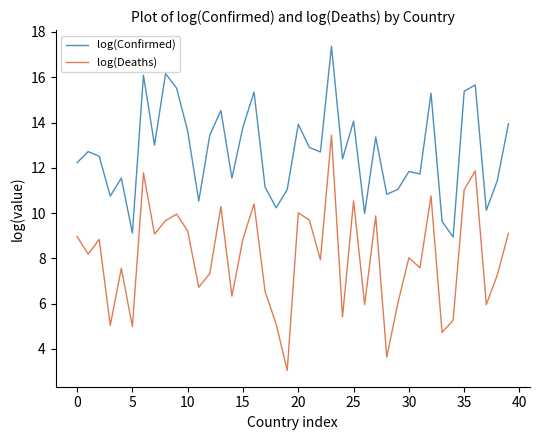

What is the minimum value shown in the chart?

3.0